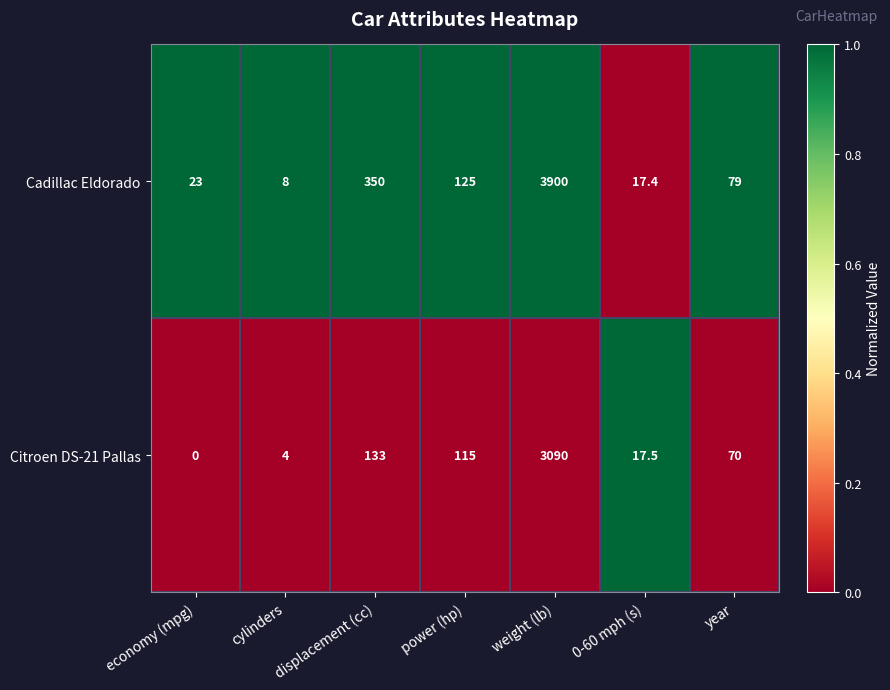

Is it true that Citroen DS-21 Pallas equals 70.0 at year?

True